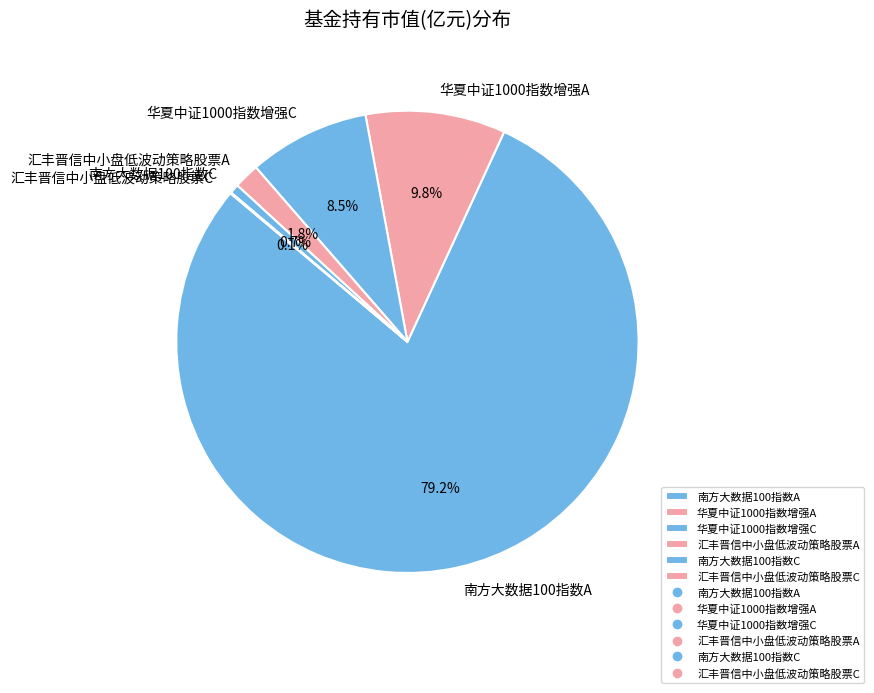

Does 南方大数据100指数A account for over 50% of the chart?

Yes